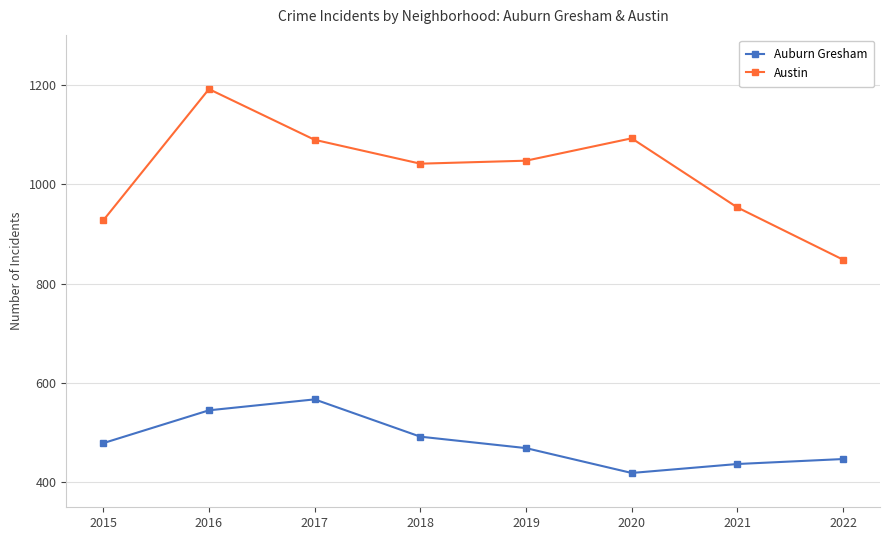

True or false: Auburn Gresham and Austin intersect in this chart.

False